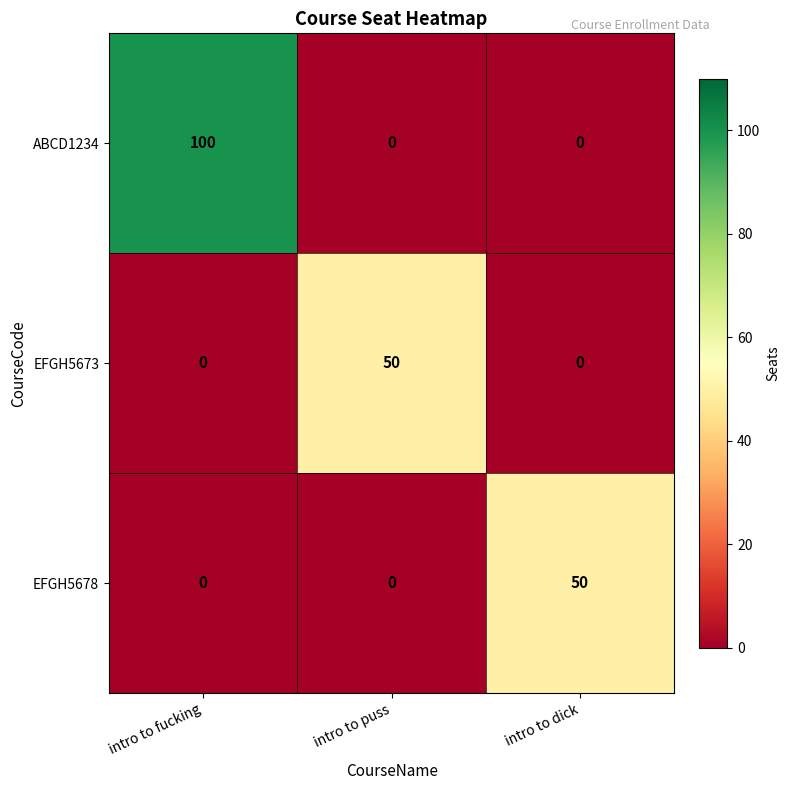

The value of EFGH5673 at intro to puss is 22. True or false?

False